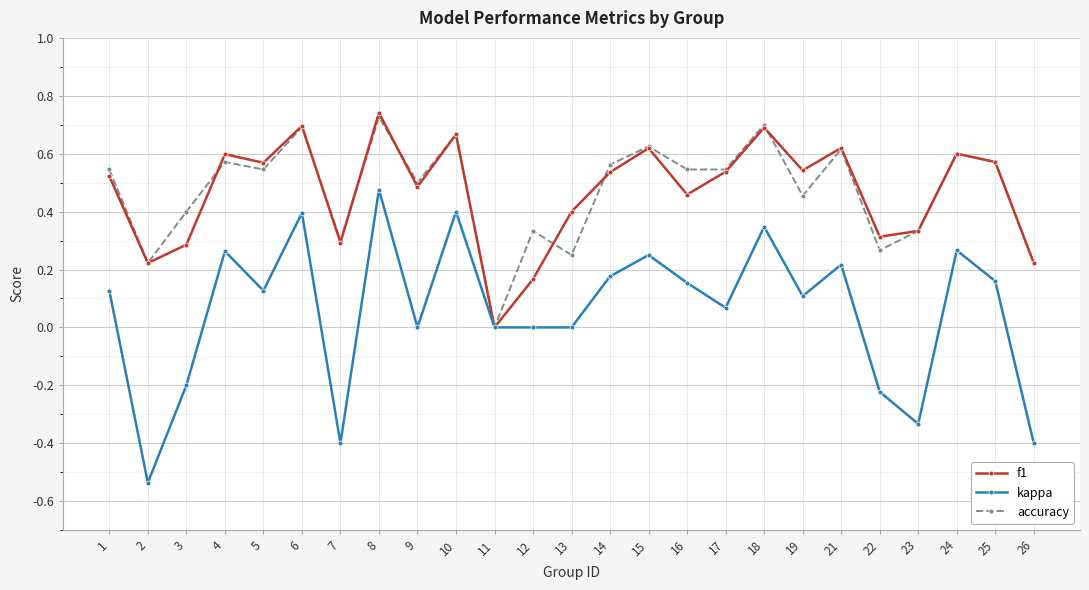

Which series has the widest spread of values?

kappa